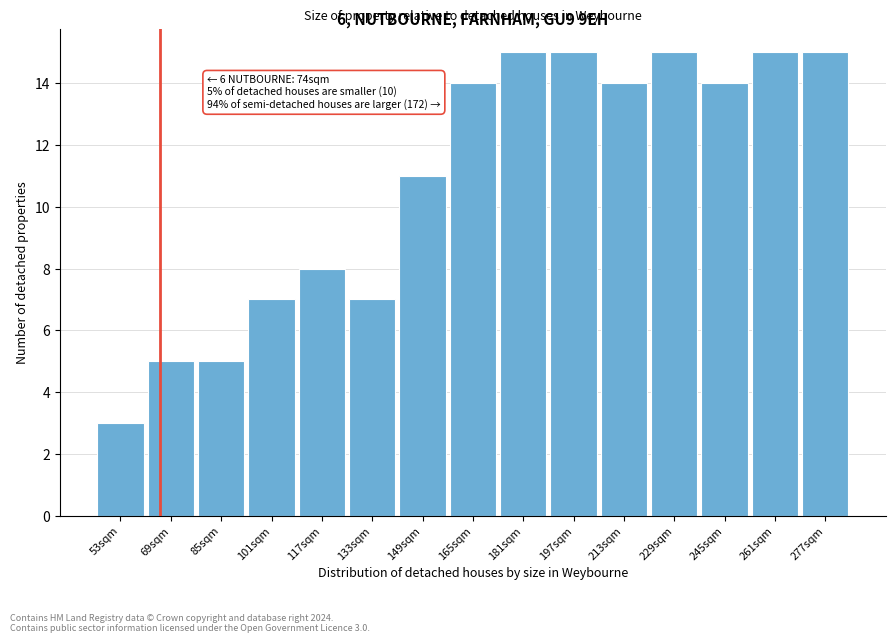

Reading right to left, what are all the values shown in this chart?

15	15	14	15	14	15	15	14	11	7	8	7	5	5	3